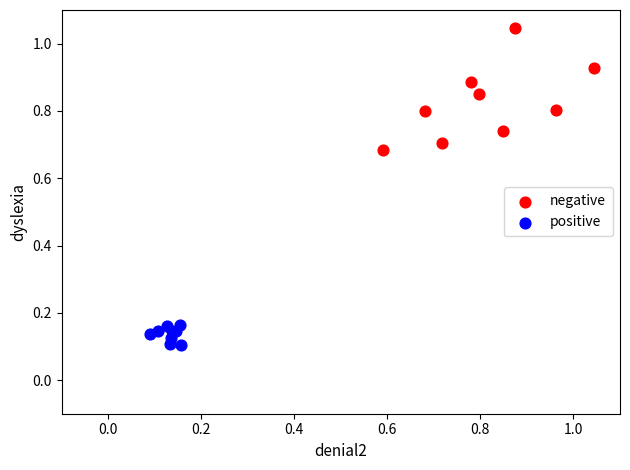

Which series has the widest spread of Y values?

negative